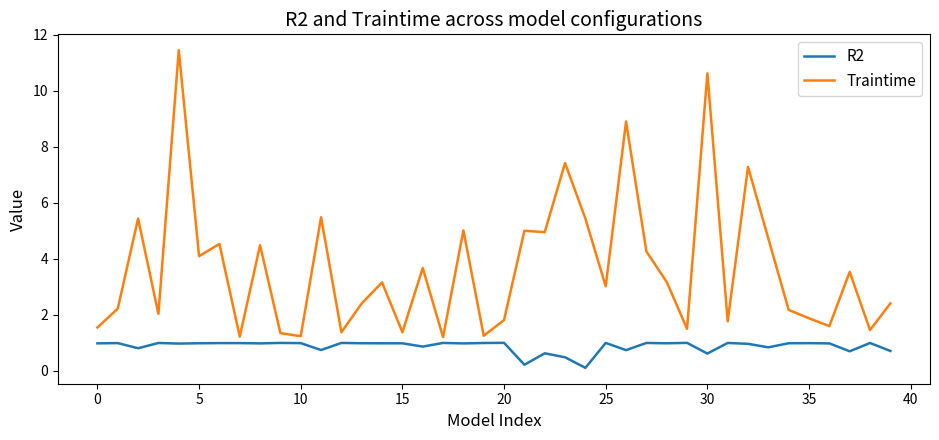

Which series has the widest spread of values?

Traintime